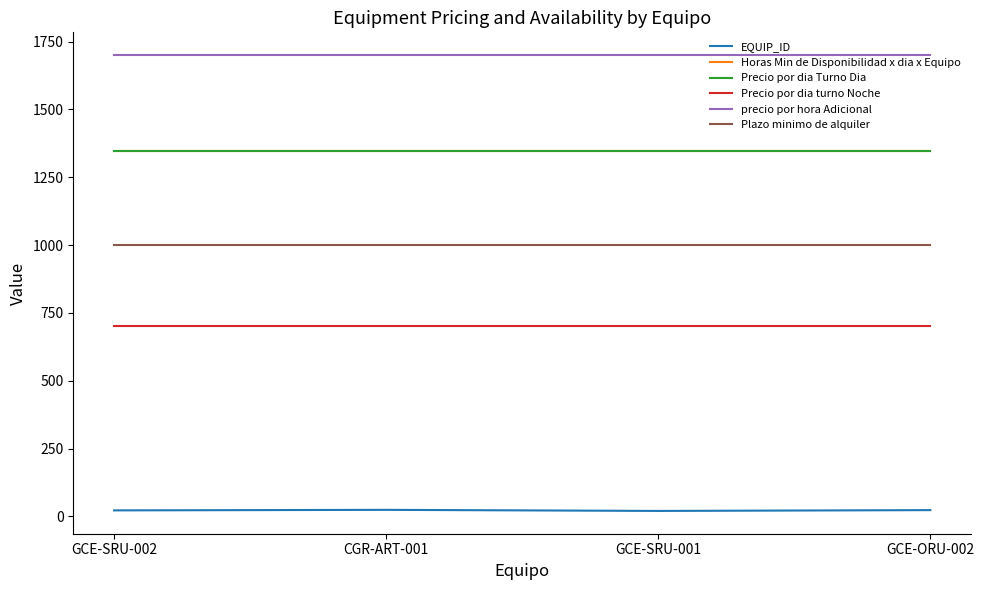

Which series has the widest spread of values?

EQUIP_ID